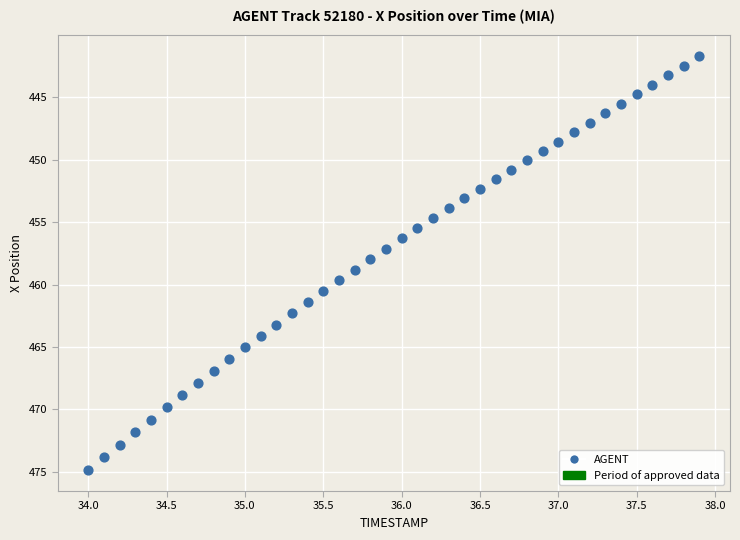

What is the range of Y values (max minus min)?

33.2